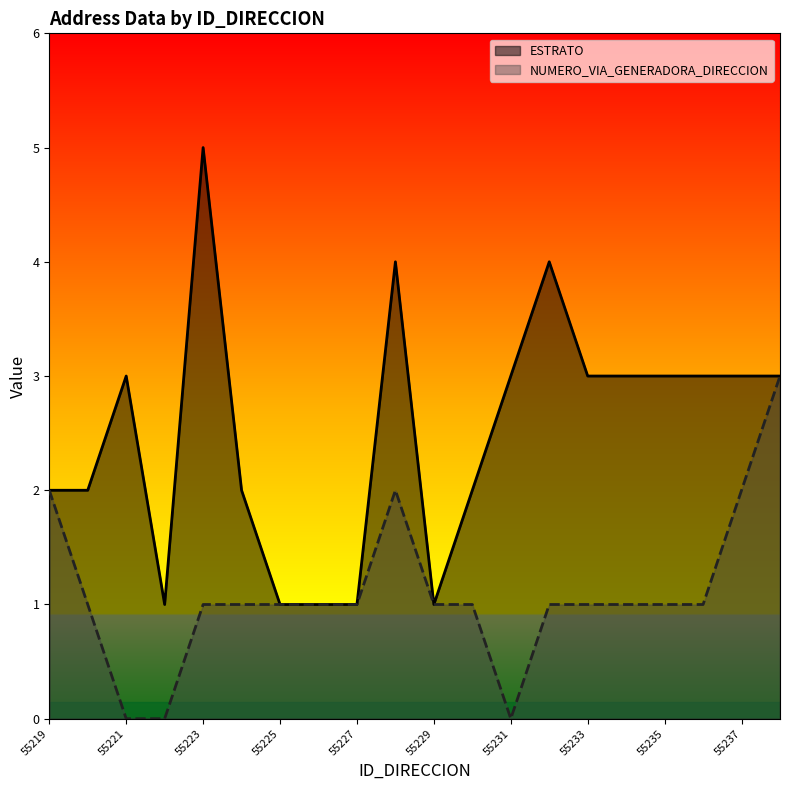

True or false: NUMERO_VIA_GENERADORA_DIRECCION and ESTRATO cross at least once.

False